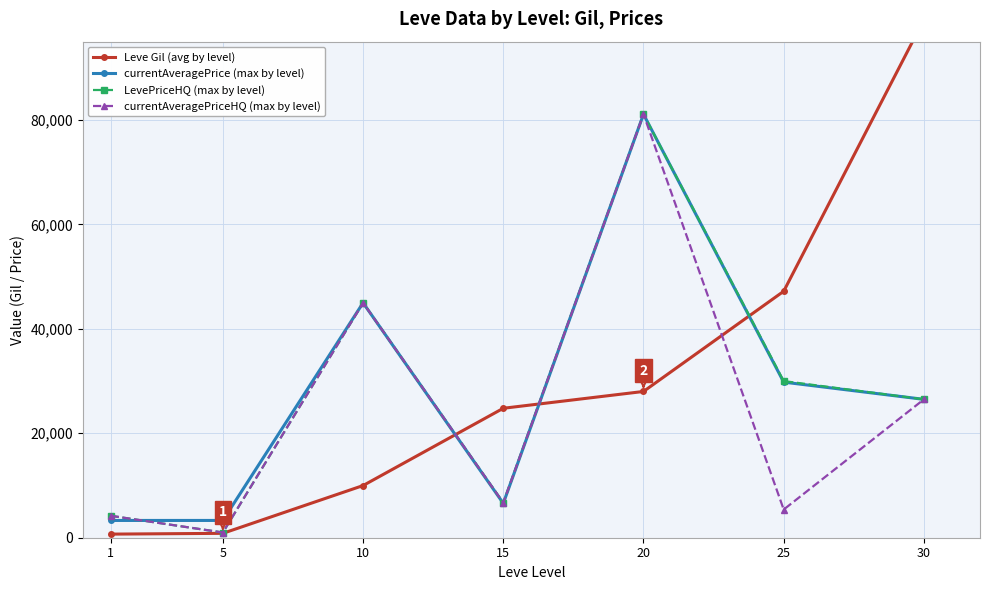

How many intersections are there between currentAveragePrice (max by level) and Leve Gil (avg by level)?

3